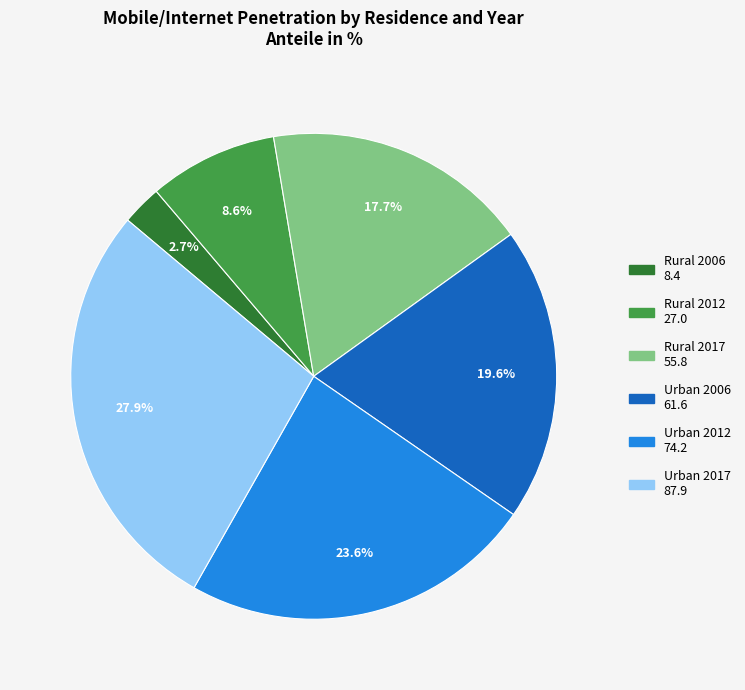

Is there a majority slice in this chart?

No